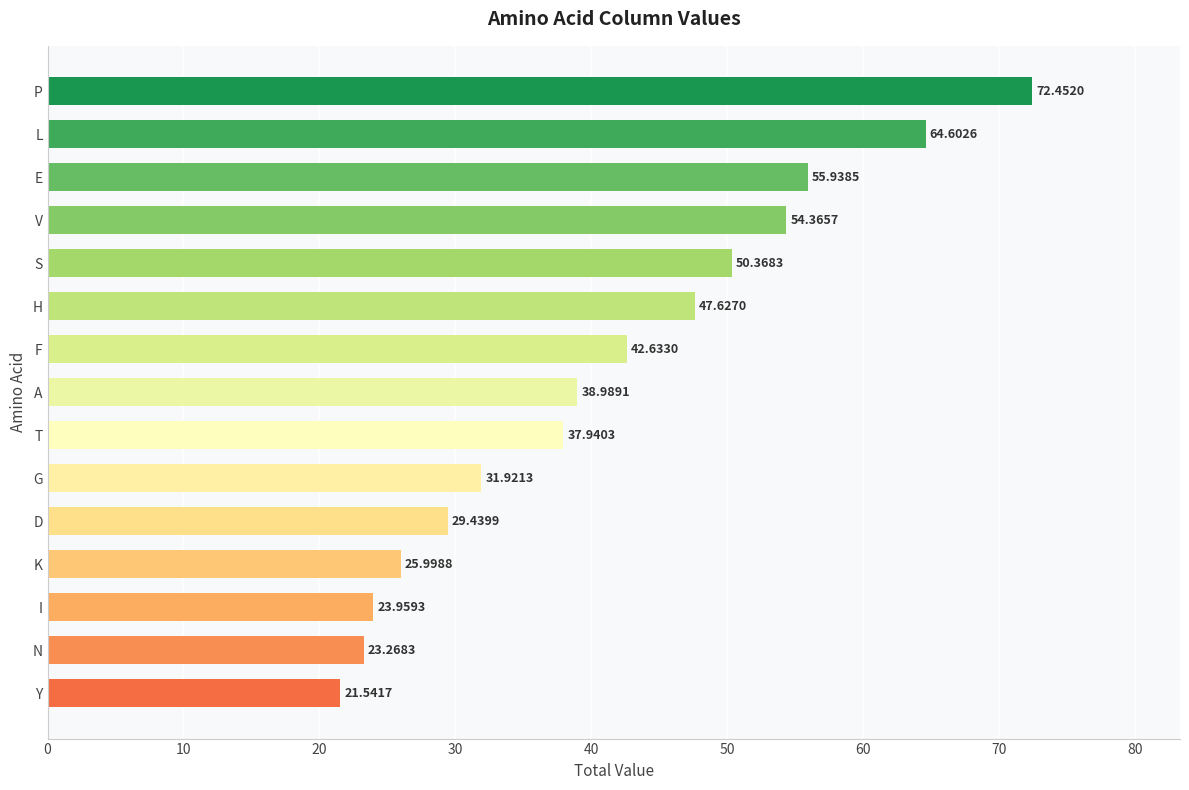

What is the greatest value displayed?

72.5